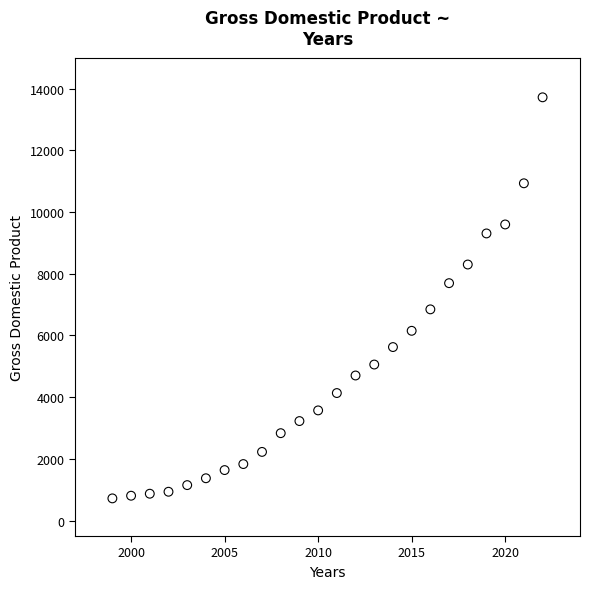

What is the range of X values (max minus min)?

23